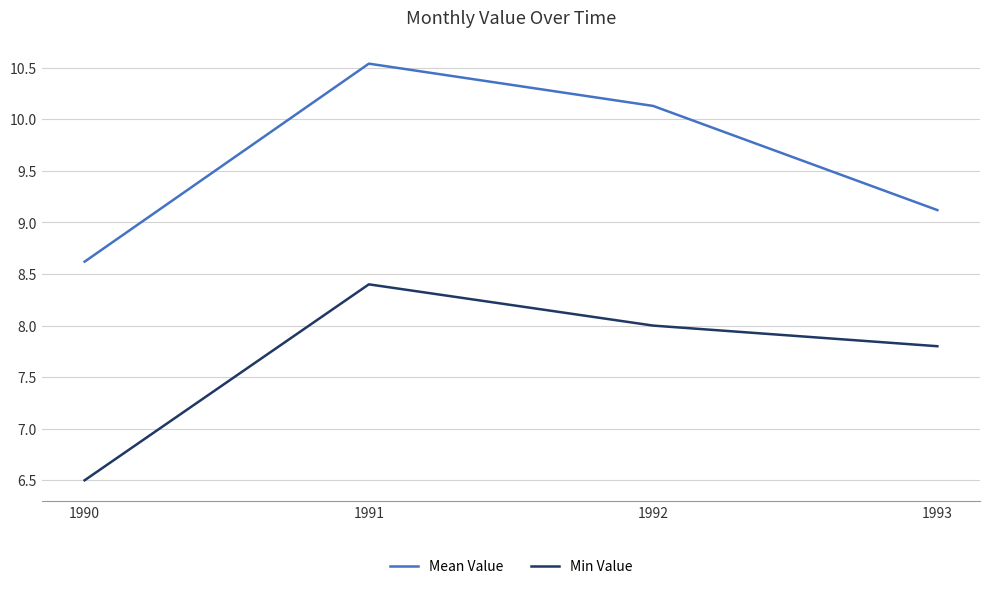

At which category does the chart reach its peak across all series?

1991